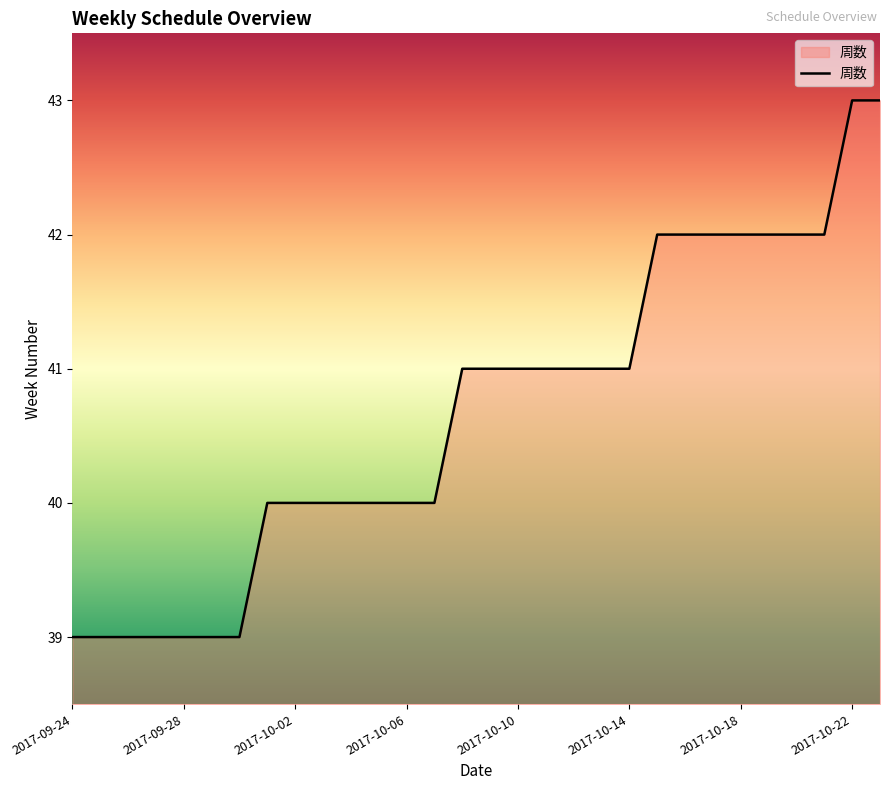

What is the greatest value displayed?

43